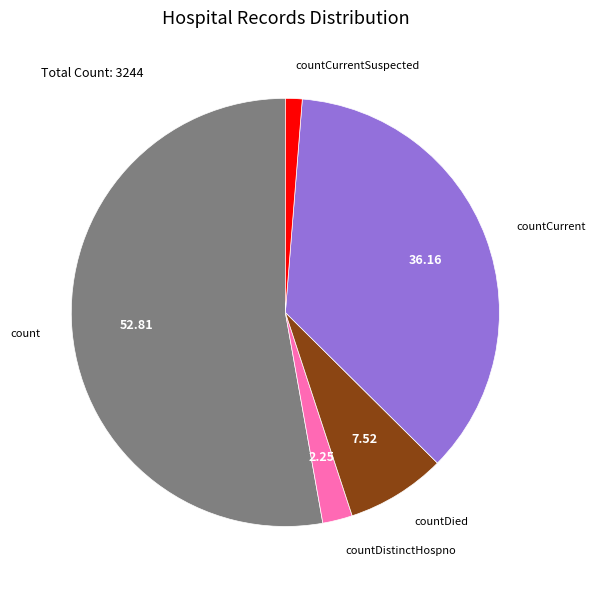

Is there a majority slice in this chart?

Yes